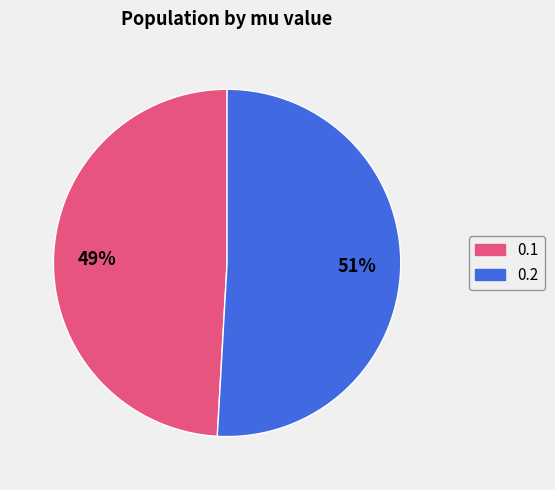

To the nearest percent, what is the average slice percentage?

50%